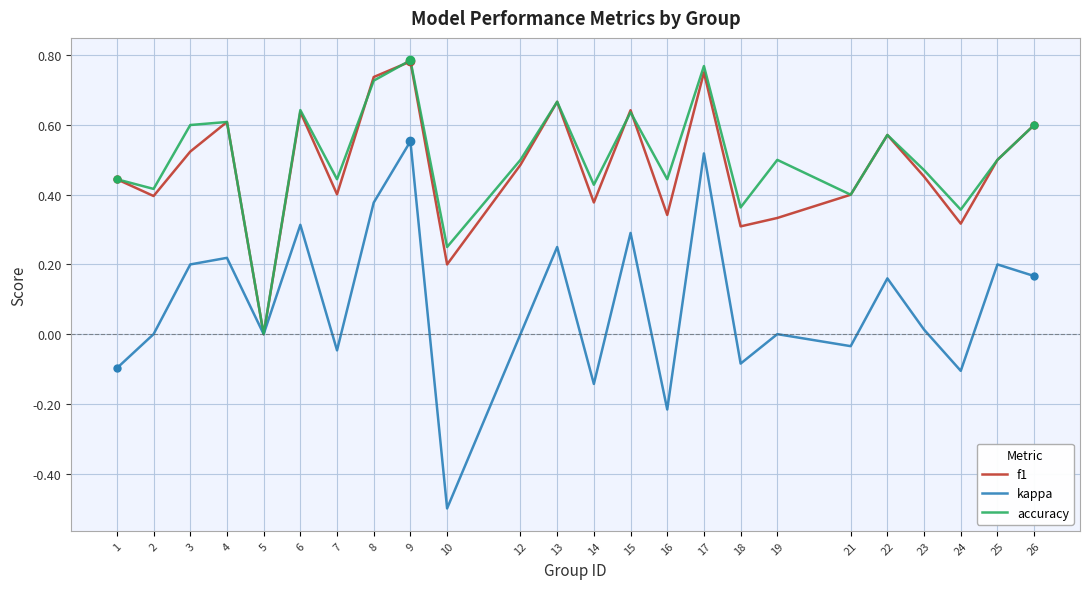

What is the minimum value shown in the chart?

-0.5